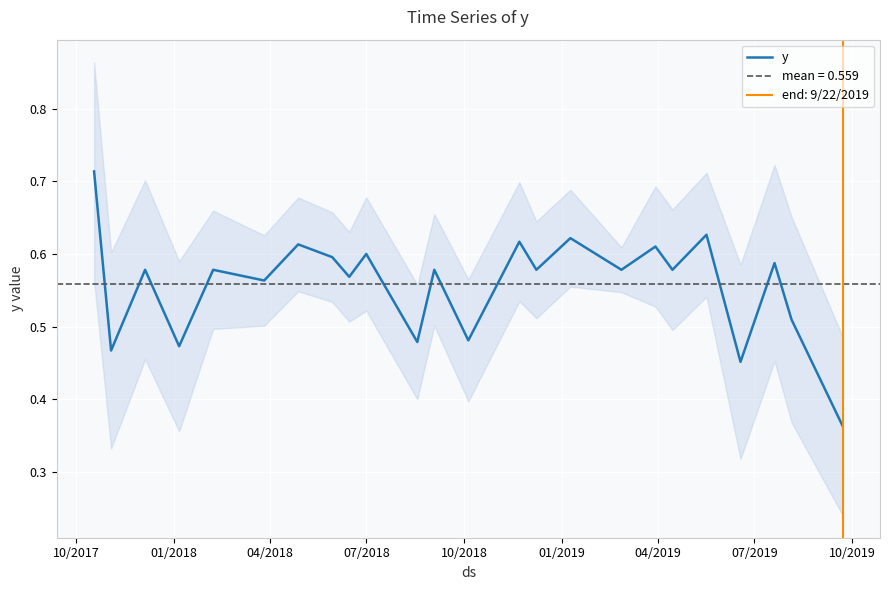

Is this an area chart (filled region under the line)?

No